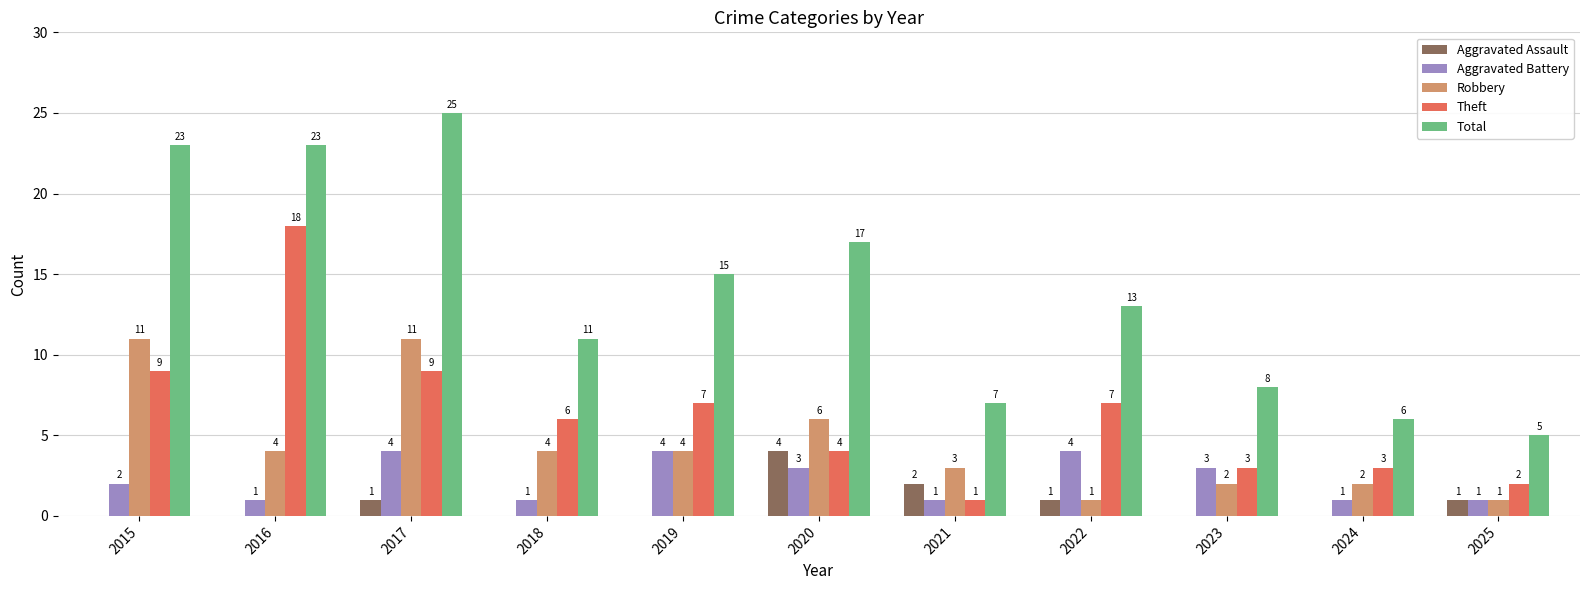

Is the value of Aggravated Assault at 2019 greater than the value of Robbery at 2023?

No